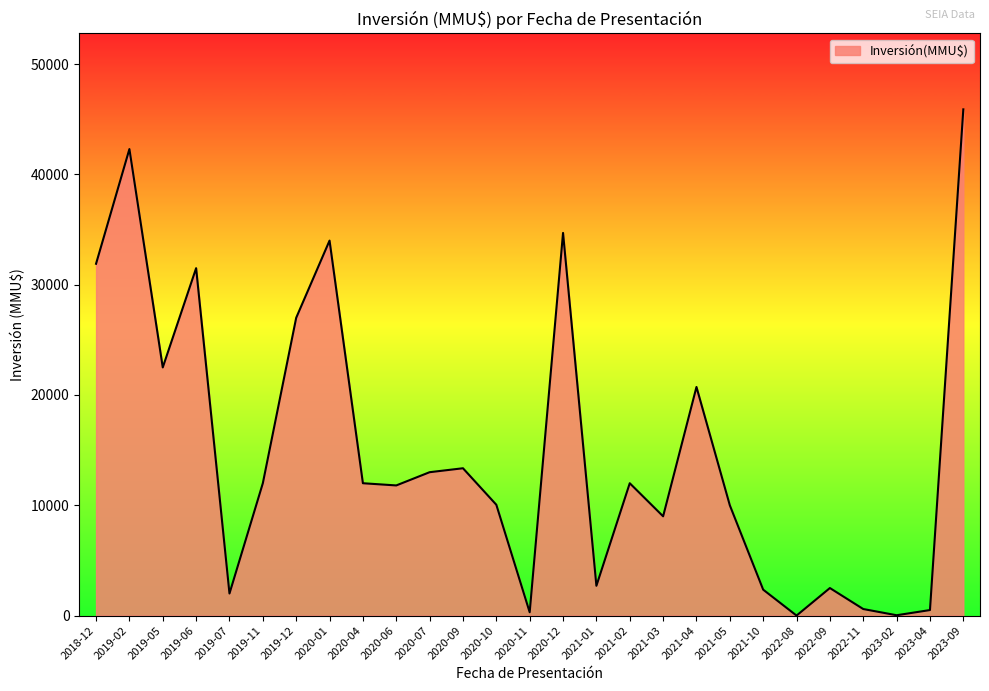

Which label corresponds to the largest value in the chart?

2023-09